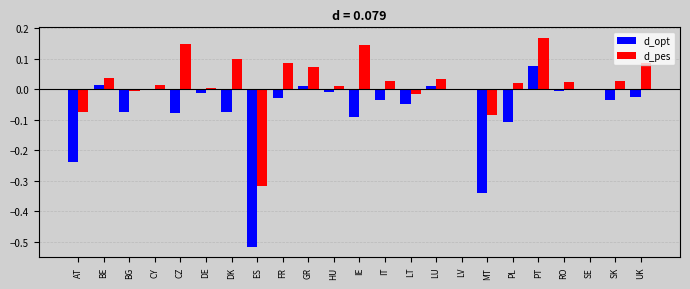

Which label corresponds to the largest value in the chart?

PT